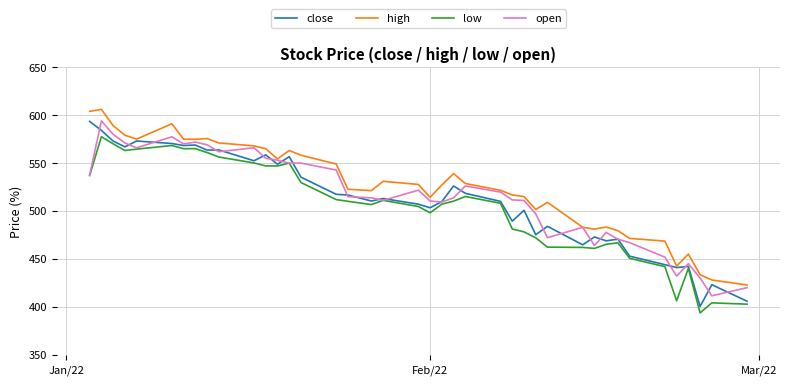

True or false: high and low intersect in this chart.

False